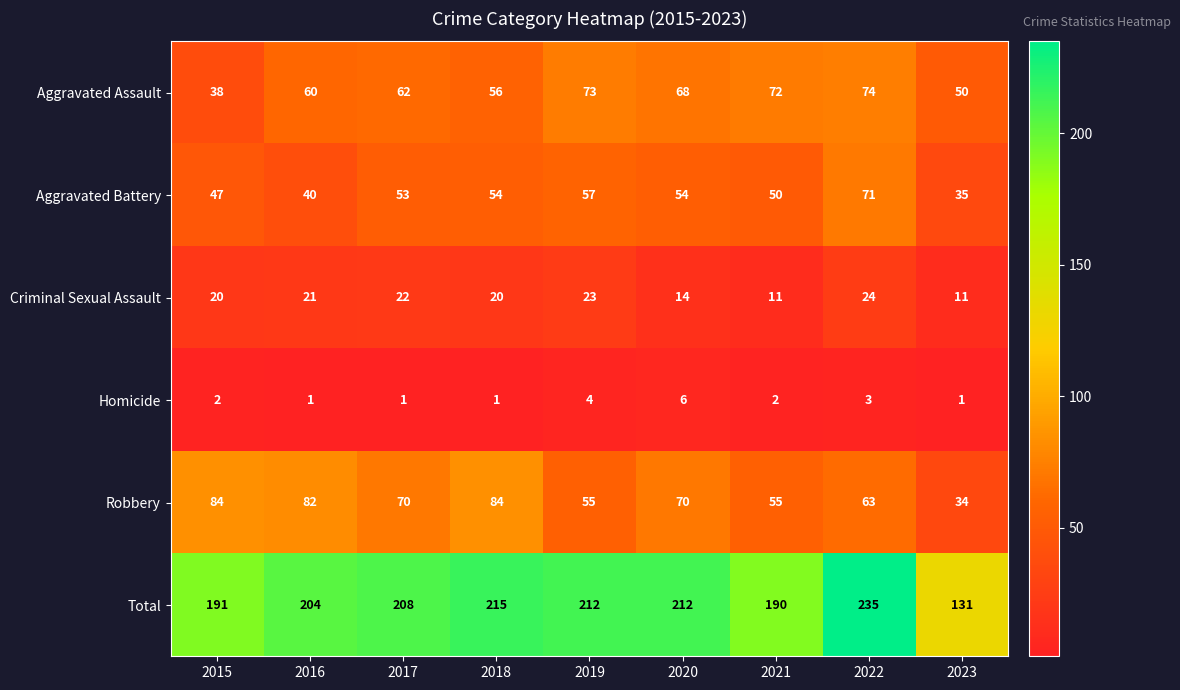

At how many categories does at least one series exceed 143?

8